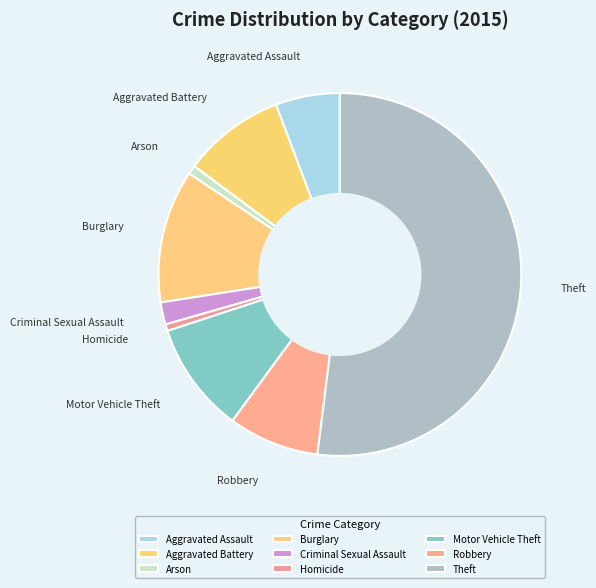

The Theft slice represents 52% of the pie. True or false?

True